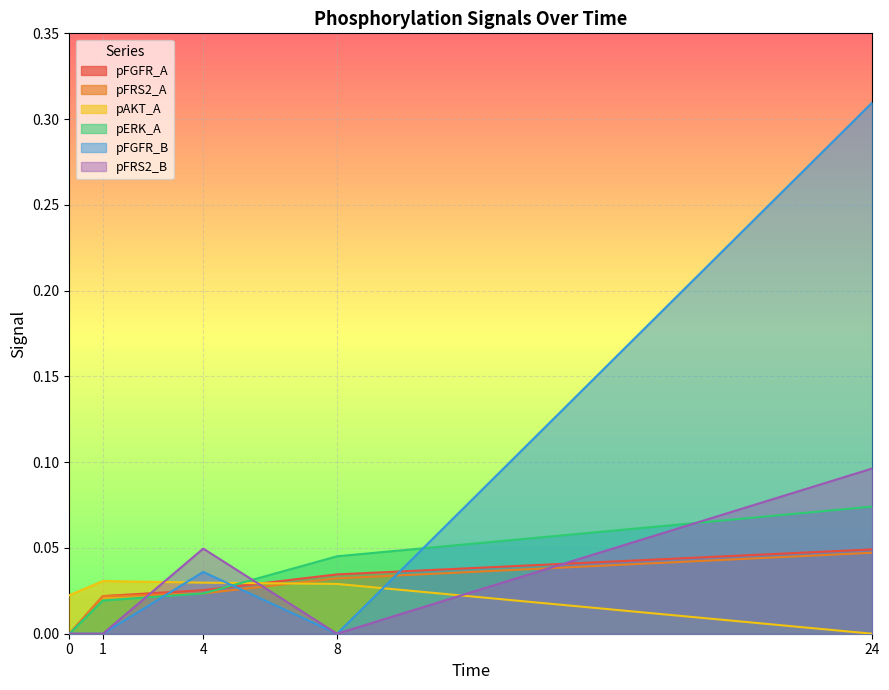

The pFRS2_B series shows 0.1 at 24. True or false?

True